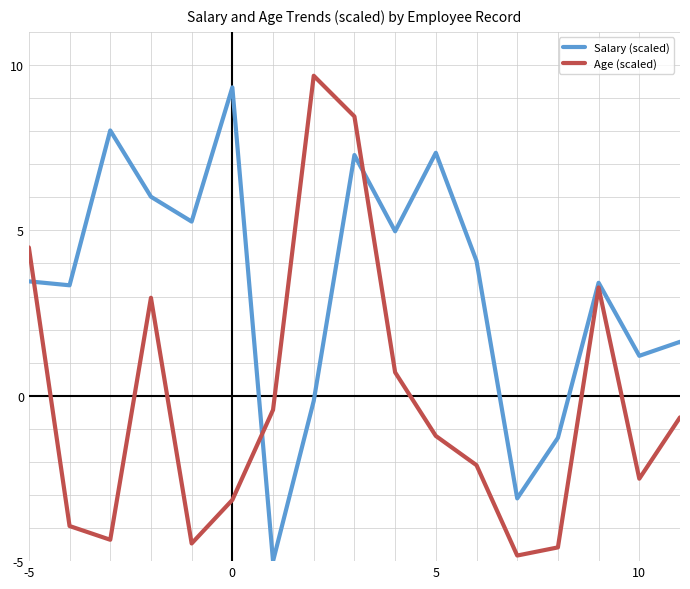

What is the difference between the maximum and minimum values in the Age (scaled) series?

14.5